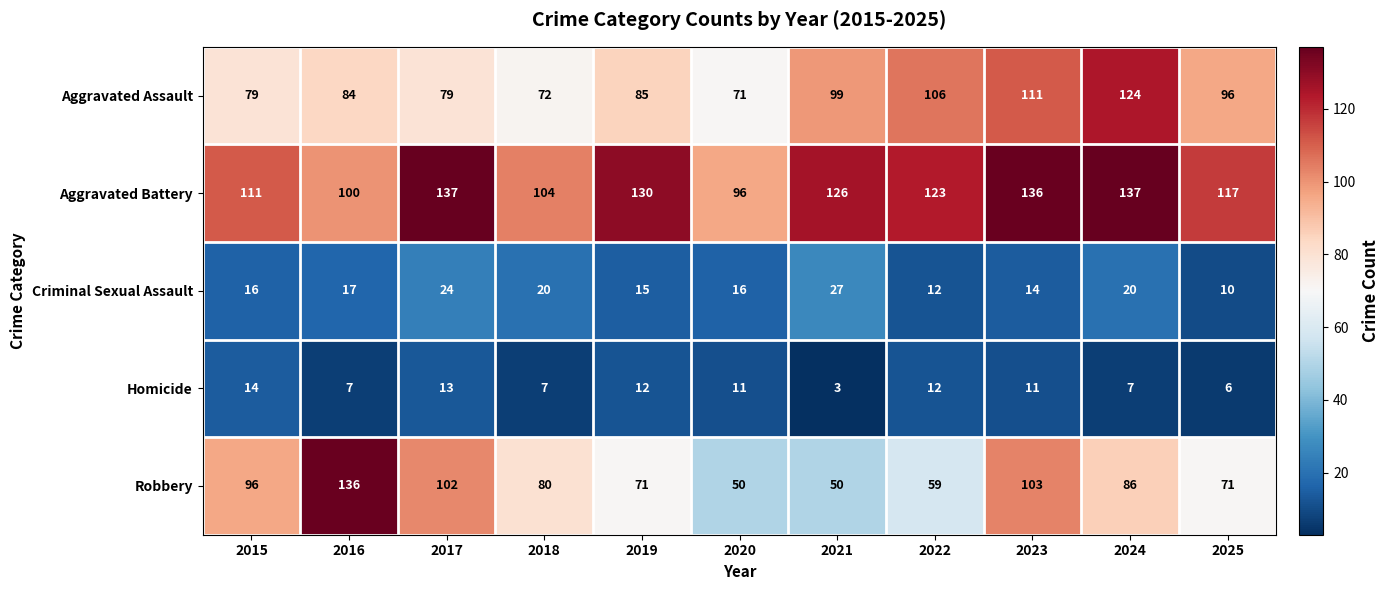

How many distinct data groups are displayed?

5